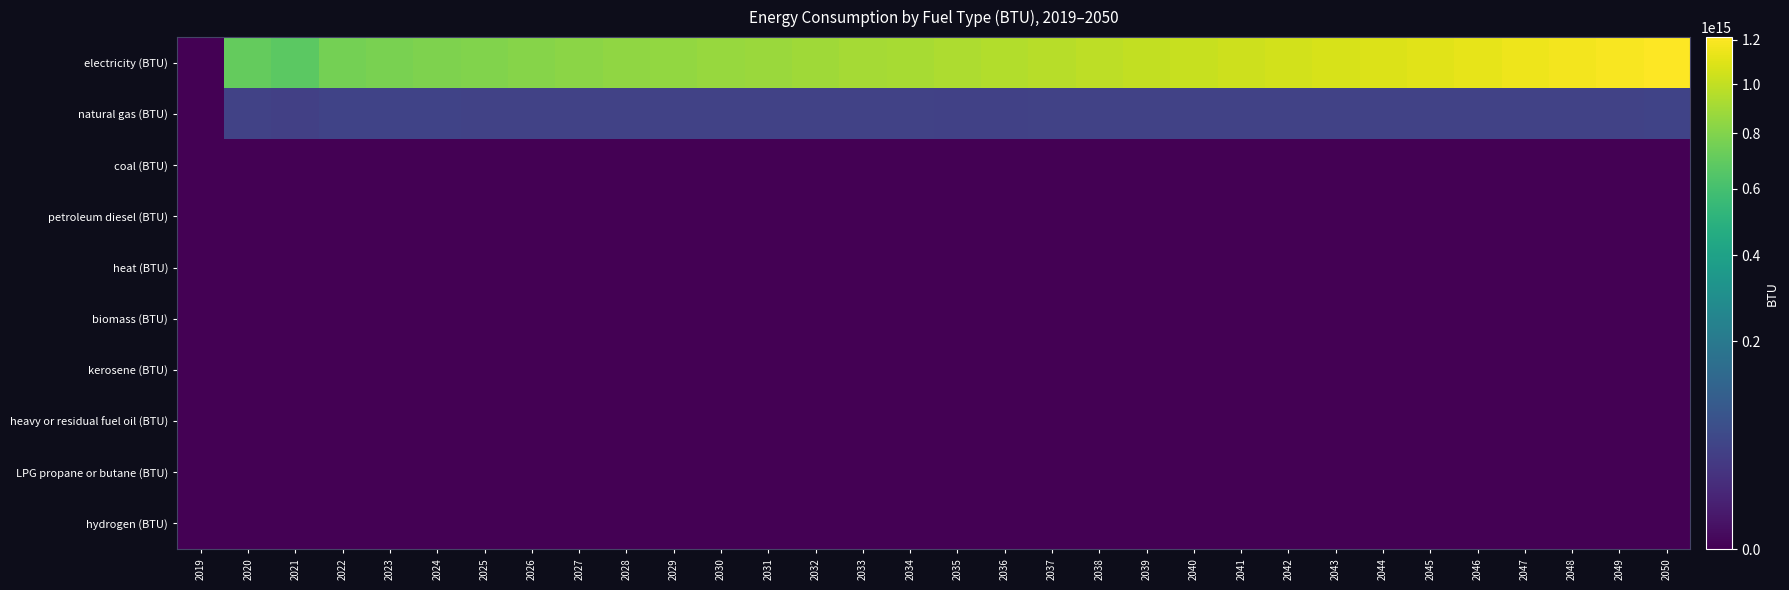

What is the greatest value displayed?

1212596645516075